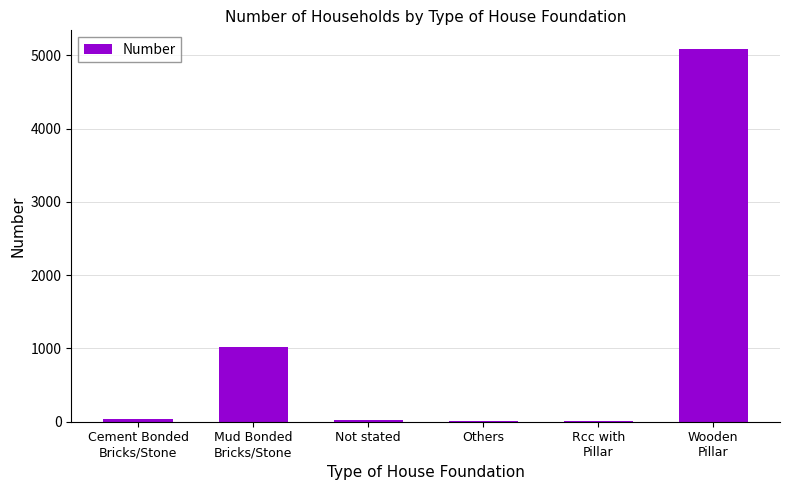

The value at Rcc with
Pillar is 6. True or false?

True